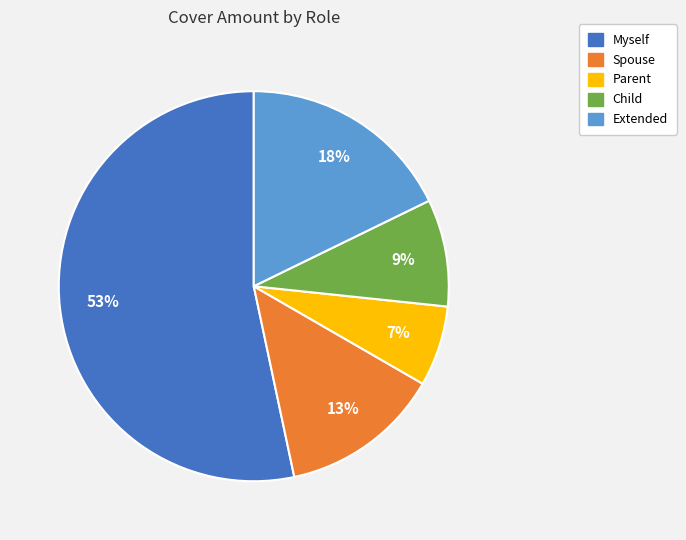

Is it true that Myself is 53% of the pie?

True